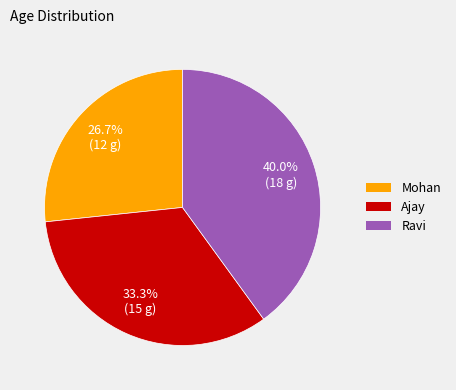

True or false: Mohan accounts for 17% of the total.

False